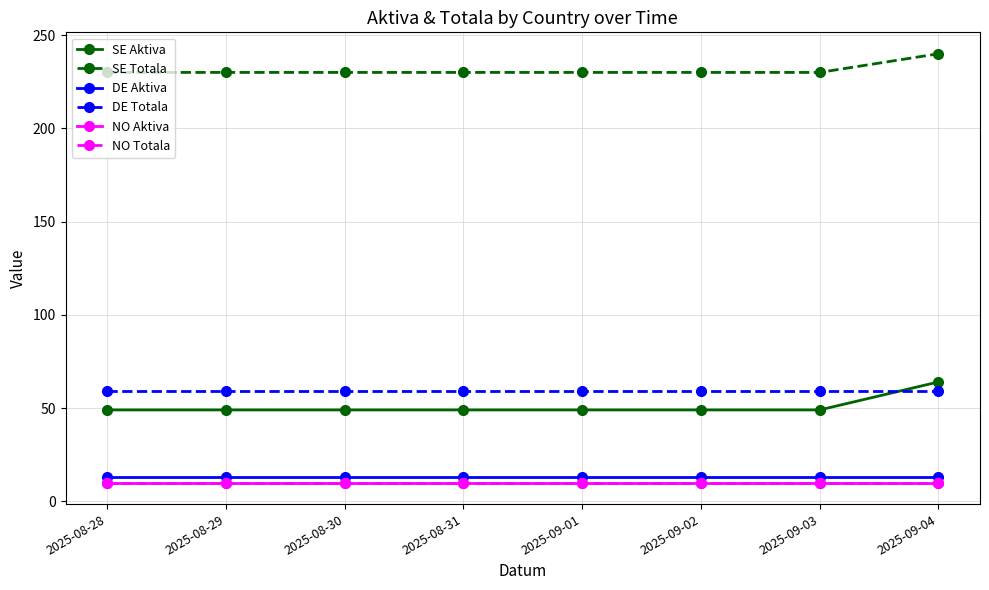

True or false: NO Aktiva and DE Aktiva cross at least once.

False